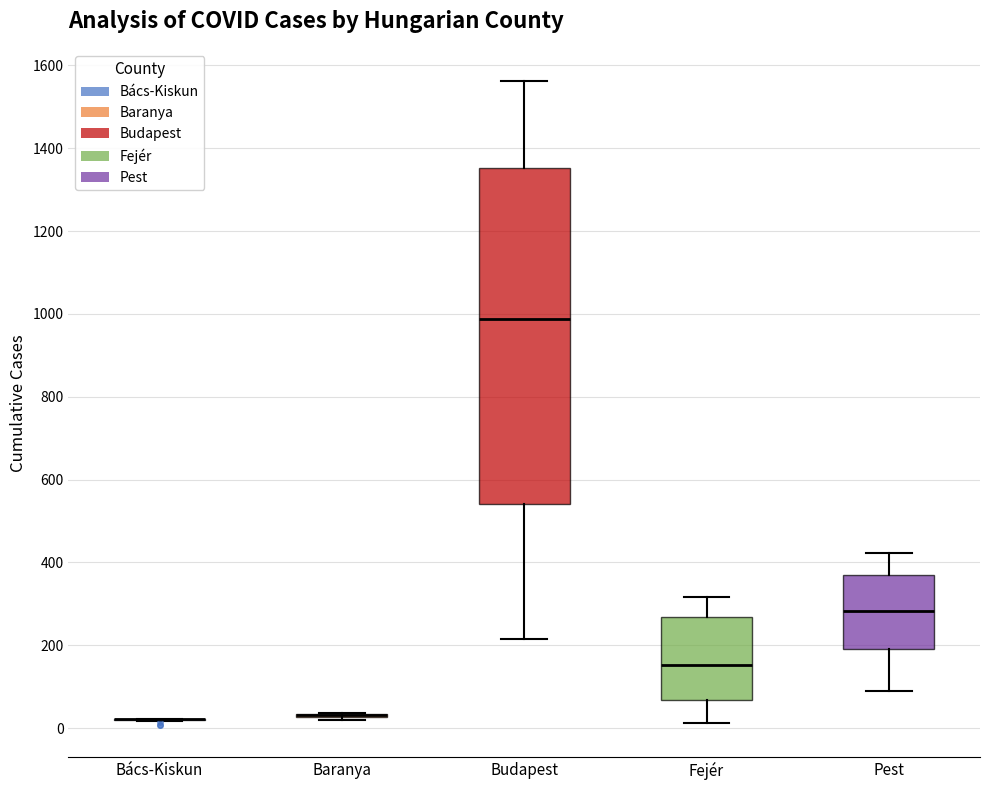

Reading left to right, transcribe this box plot: for each box, give where its median line is, the range the box spans, and where its two whiskers end, as read against the y-axis. The values are not printed on the chart, so give them approximately, as read against the axis.

Bács-Kiskun: box collapsed to a line at 20, whiskers 20 to 20
Baranya: box collapsed to a line at 40, whiskers 20 to 40
Budapest: median 980, box 540 to 1360, whiskers 220 to 1560
Fejér: median 160, box 60 to 260, whiskers 20 to 320
Pest: median 280, box 200 to 360, whiskers 80 to 420